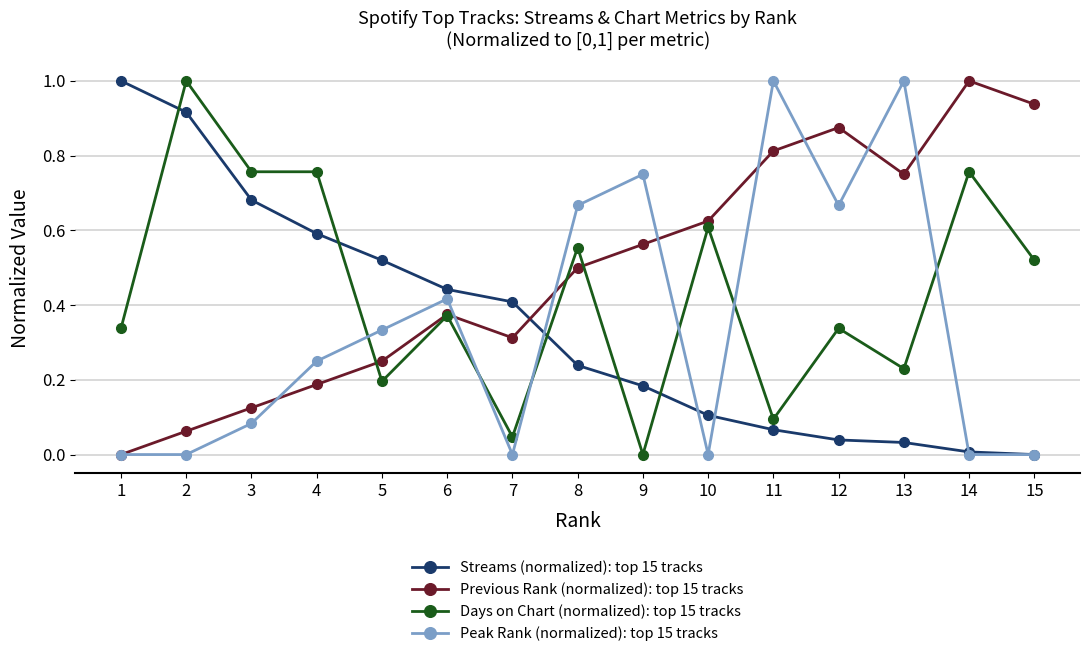

Between 2 and 14, which series saw the biggest shift?

Previous Rank (normalized): top 15 tracks